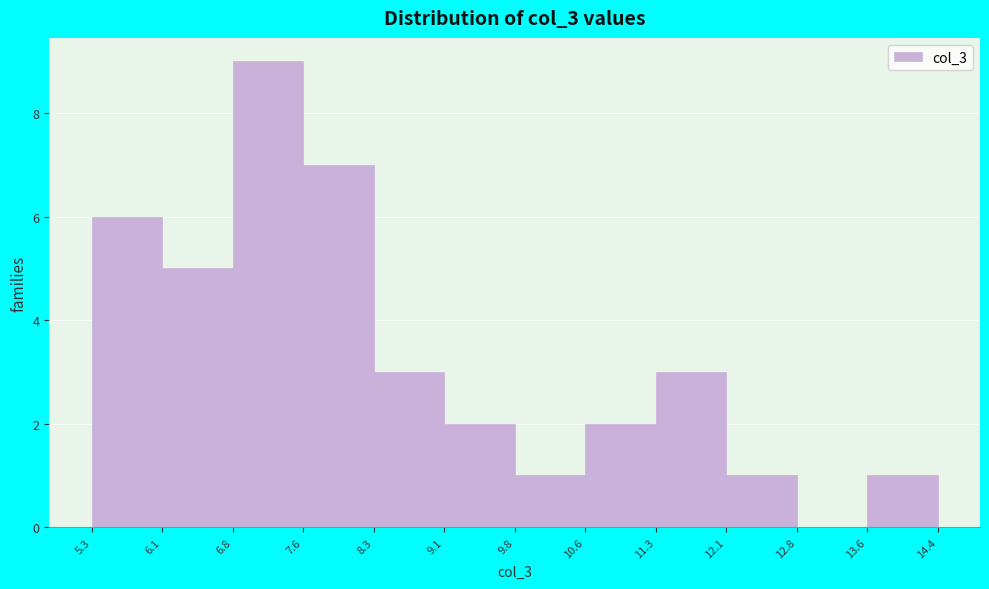

Reading left to right, list every bar in this chart as the range it spans on the x-axis followed by its height. The values are not printed on the chart, so give them approximately, as read against the axis.

5.3 to 6.1: 6
6.1 to 6.8: 5
6.8 to 7.6: 9
7.6 to 8.3: 7
8.3 to 9.1: 3
9.1 to 9.8: 2
9.8 to 10.6: 1
10.6 to 11.3: 2
11.3 to 12.1: 3
12.1 to 12.8: 1
12.8 to 13.6: 0
13.6 to 14.4: 1